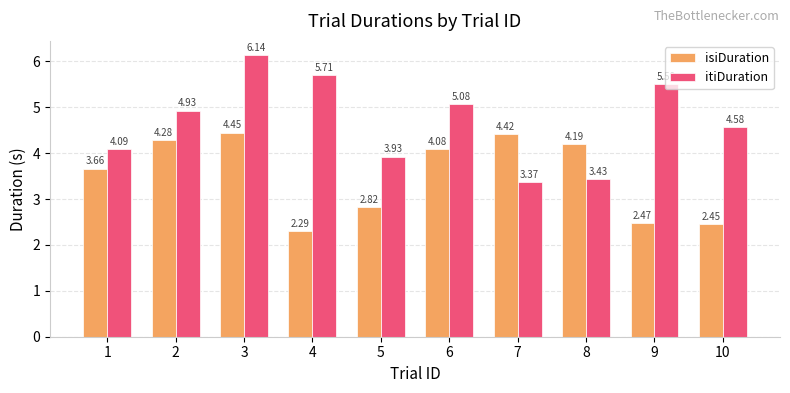

At how many categories does at least one series exceed 5?

4